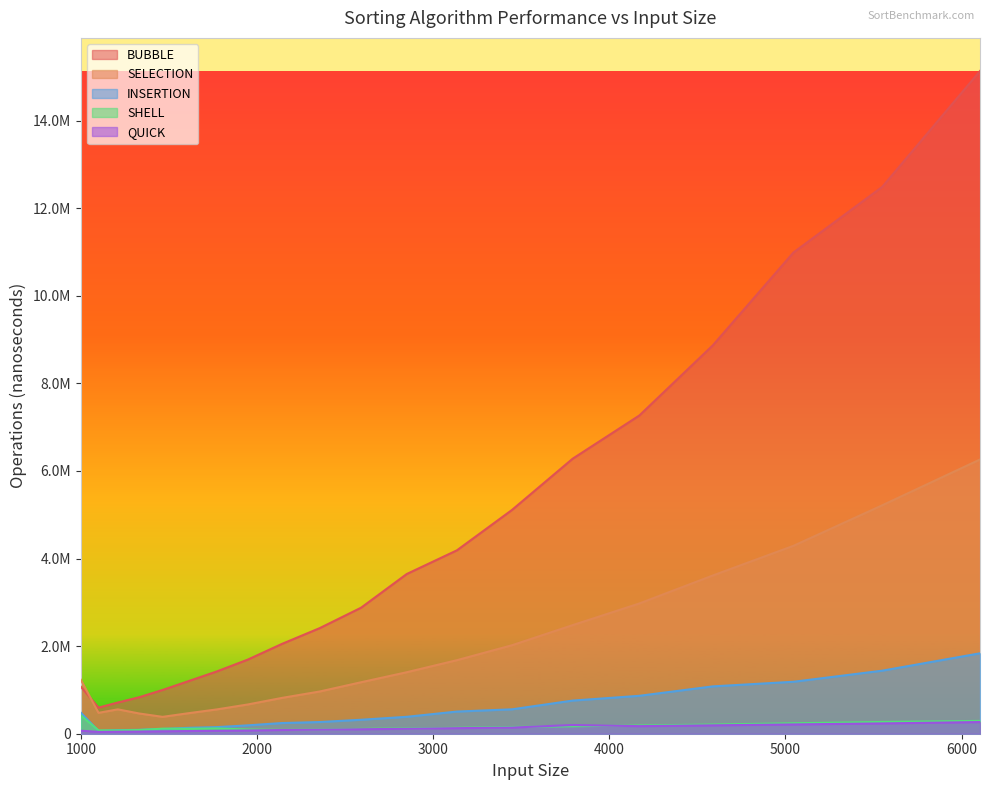

List the series in order of their peak value, lowest first.

QUICK, SHELL, INSERTION, SELECTION, BUBBLE